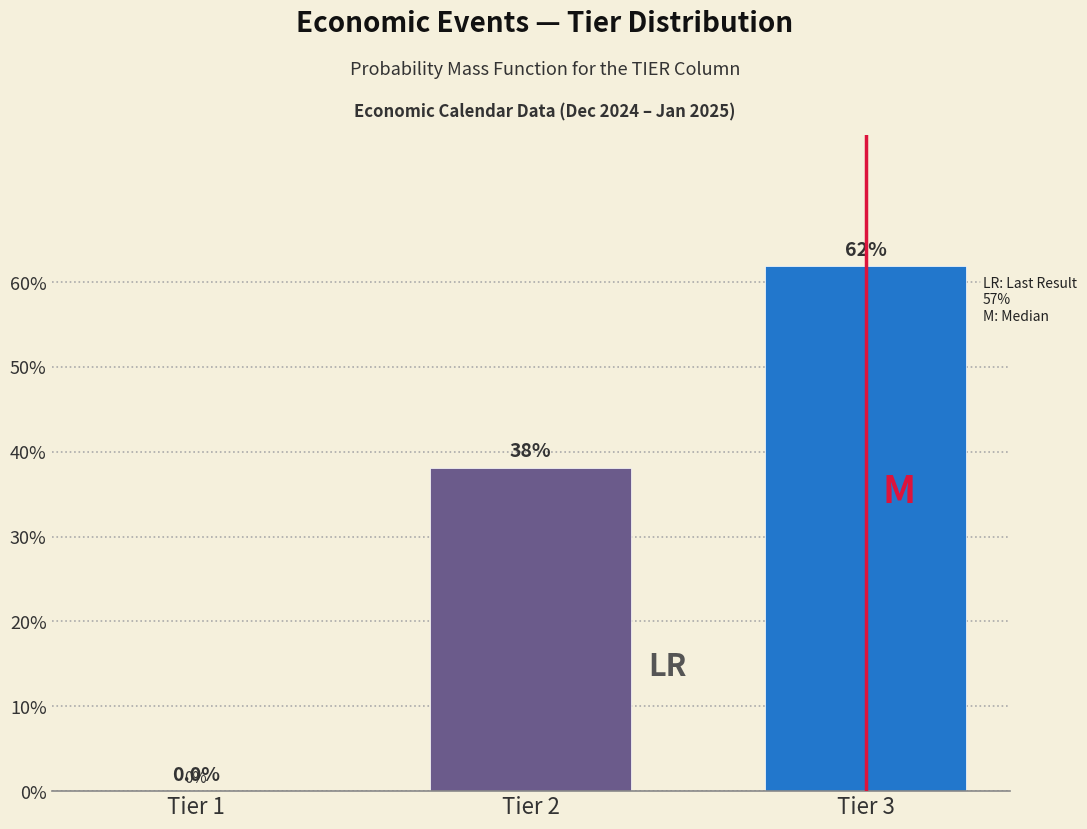

Reading left to right, what are all the values shown in this chart?

Tier 1=0.0	Tier 2=38.1	Tier 3=61.9